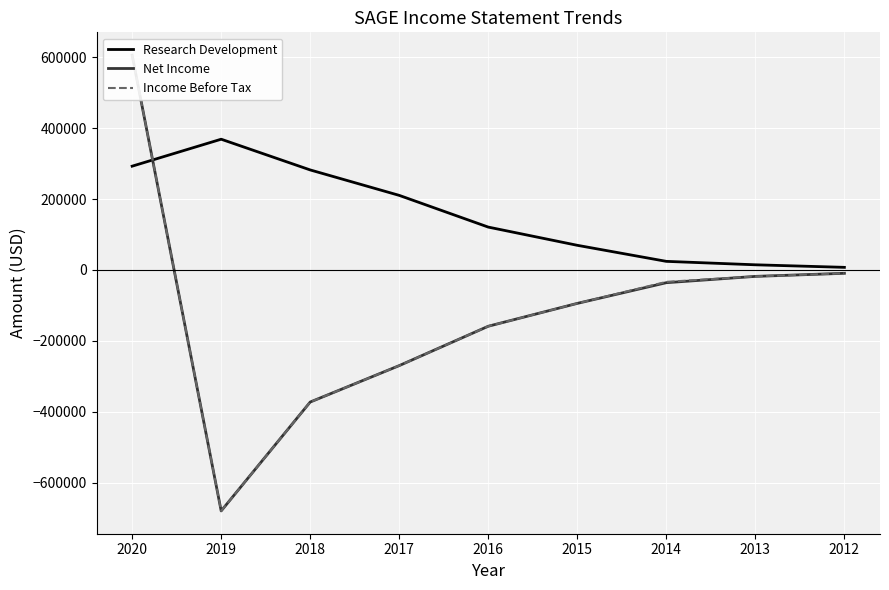

List the labels in order of Research Development value, smallest first.

2012, 2013, 2014, 2015, 2016, 2017, 2018, 2020, 2019